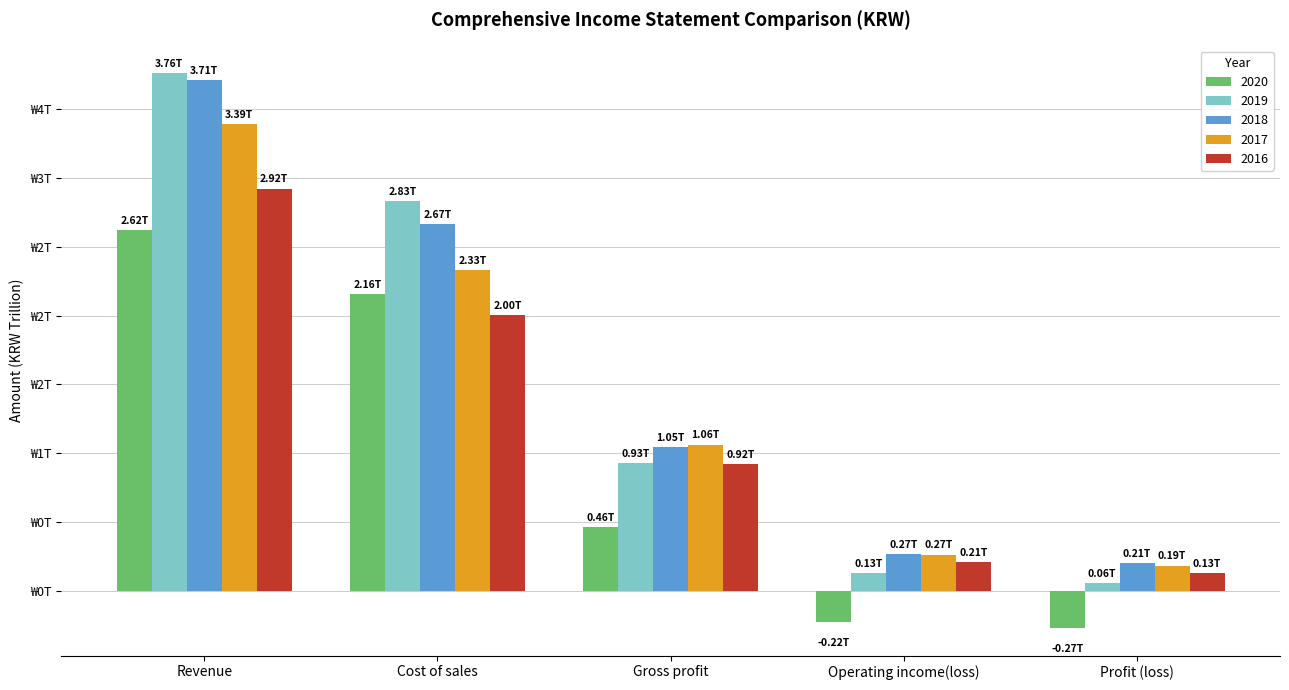

Where is 2017 nearest to the value 1?

Gross profit